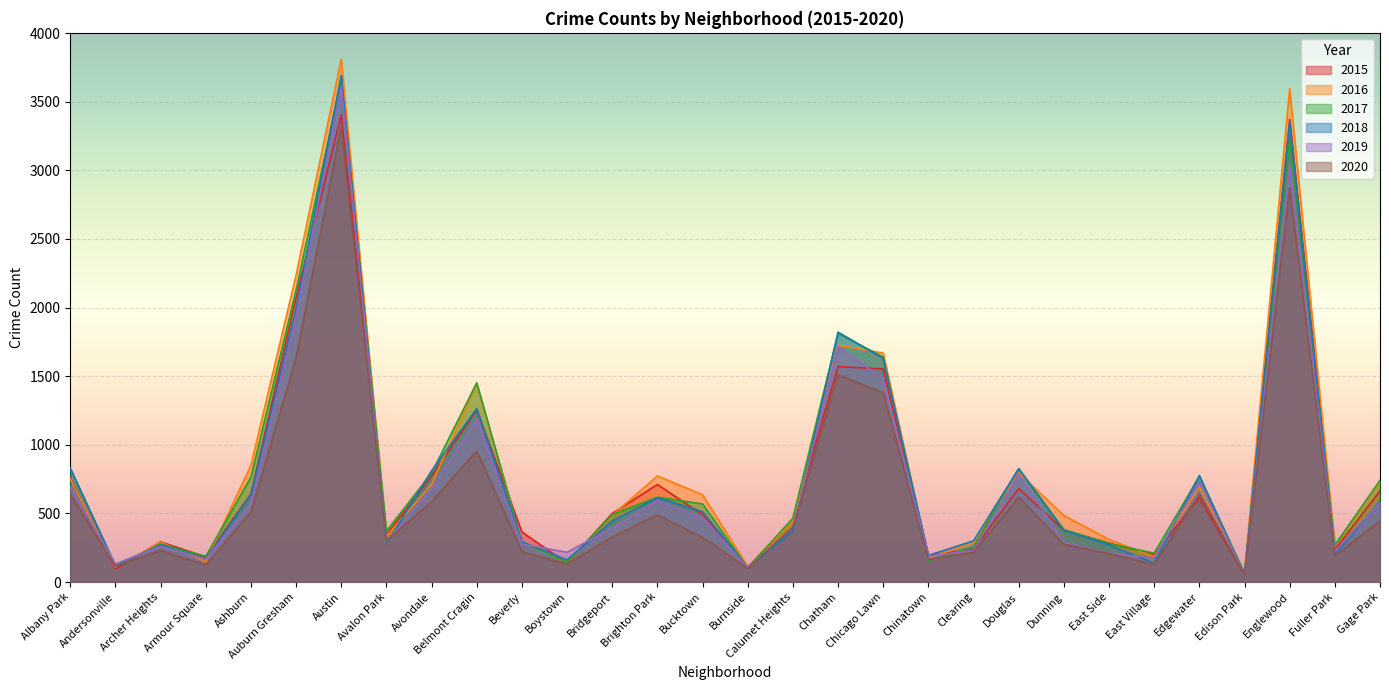

How many values in the 2016 series exceed 486?

14